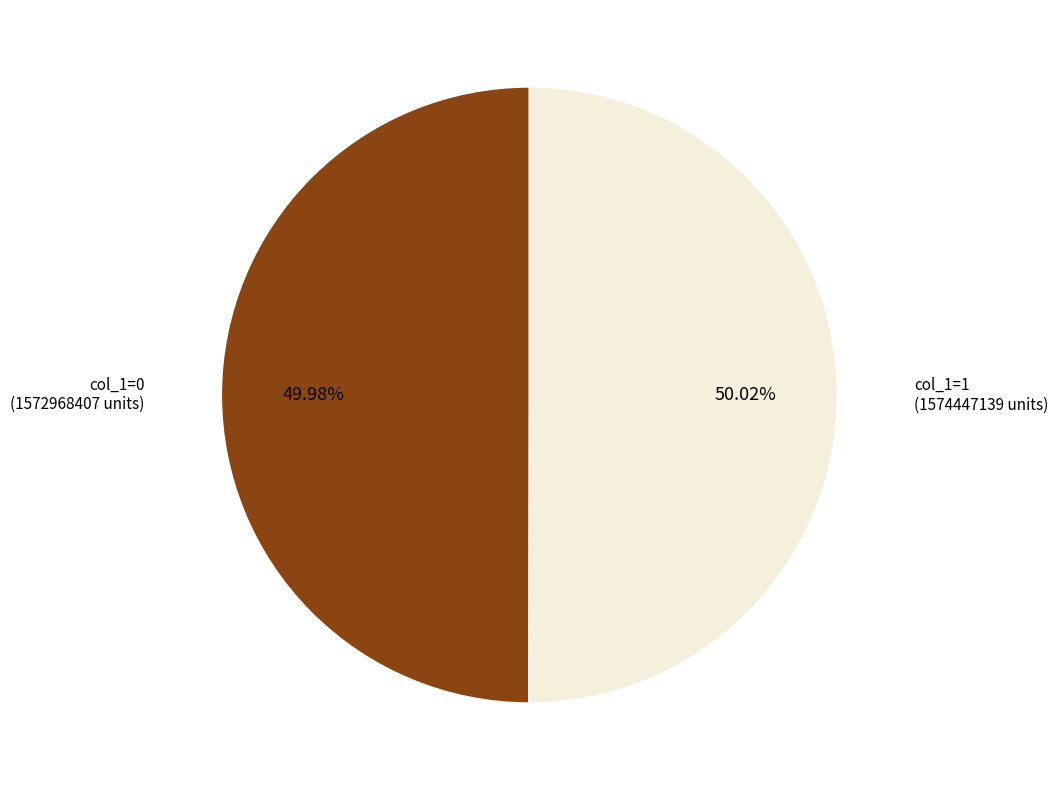

How many slices are in this pie chart?

2